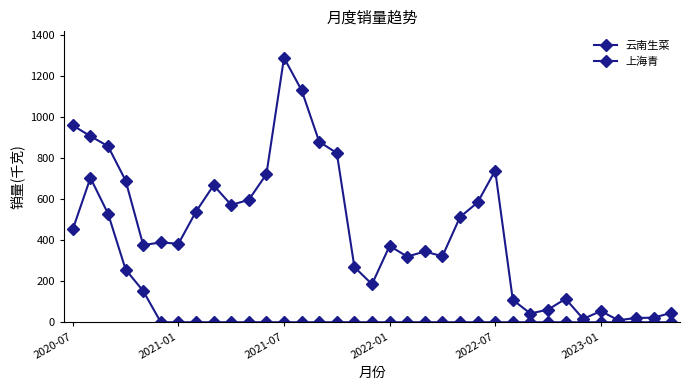

Reading right to left, what are all the values shown in this chart?

云南生菜: 45.7	22.2	21.0	9.9	54.2	16.4	114.0	61.5	42.6	108.9	738.4	583.3	511.9	321.3	344.4	319.7	371.7	185.3	268.4	823.7	878.7	1129.3	1287.4	720.9	596.0	570.9	666.6	538.7	382.1	388.8	375.6	689.7	857.0	905.9	958.0
上海青: 0.0	0.0	0.0	0.0	0.0	0.0	0.0	0.0	0.0	0.0	0.0	0.0	0.0	0.0	0.0	0.0	0.0	0.0	0.0	0.0	0.0	0.0	0.0	0.0	0.0	0.0	0.0	0.0	0.0	0.0	152.1	256.7	529.0	702.7	453.0